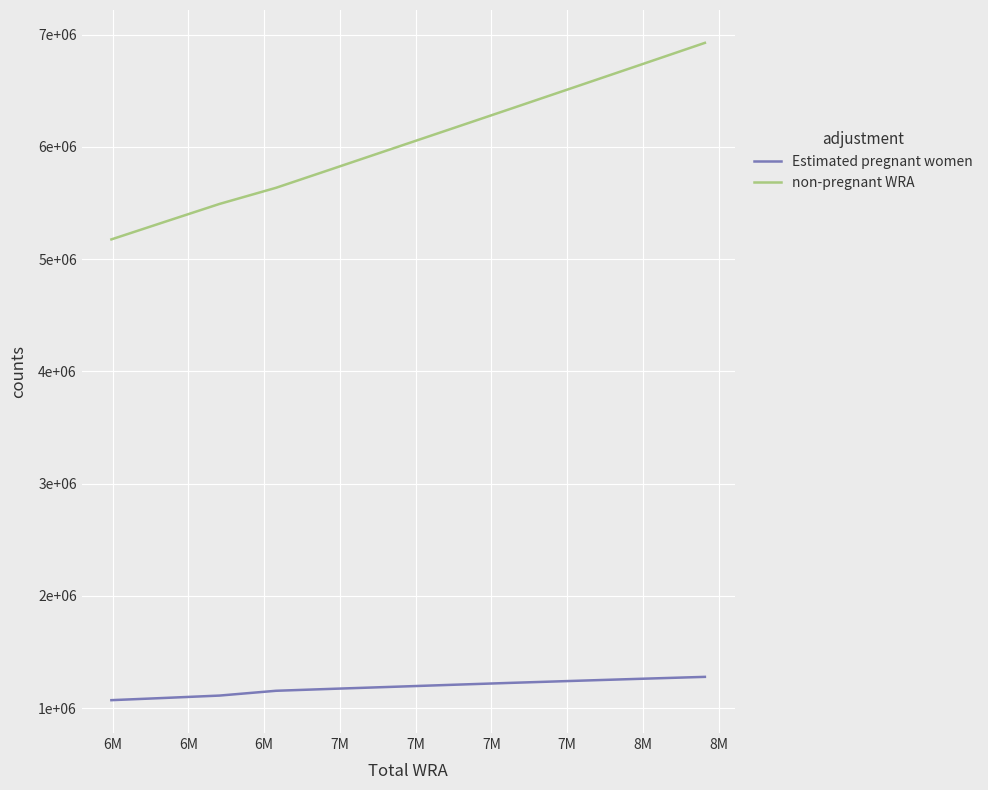

True or false: Estimated pregnant women and non-pregnant WRA intersect in this chart.

False